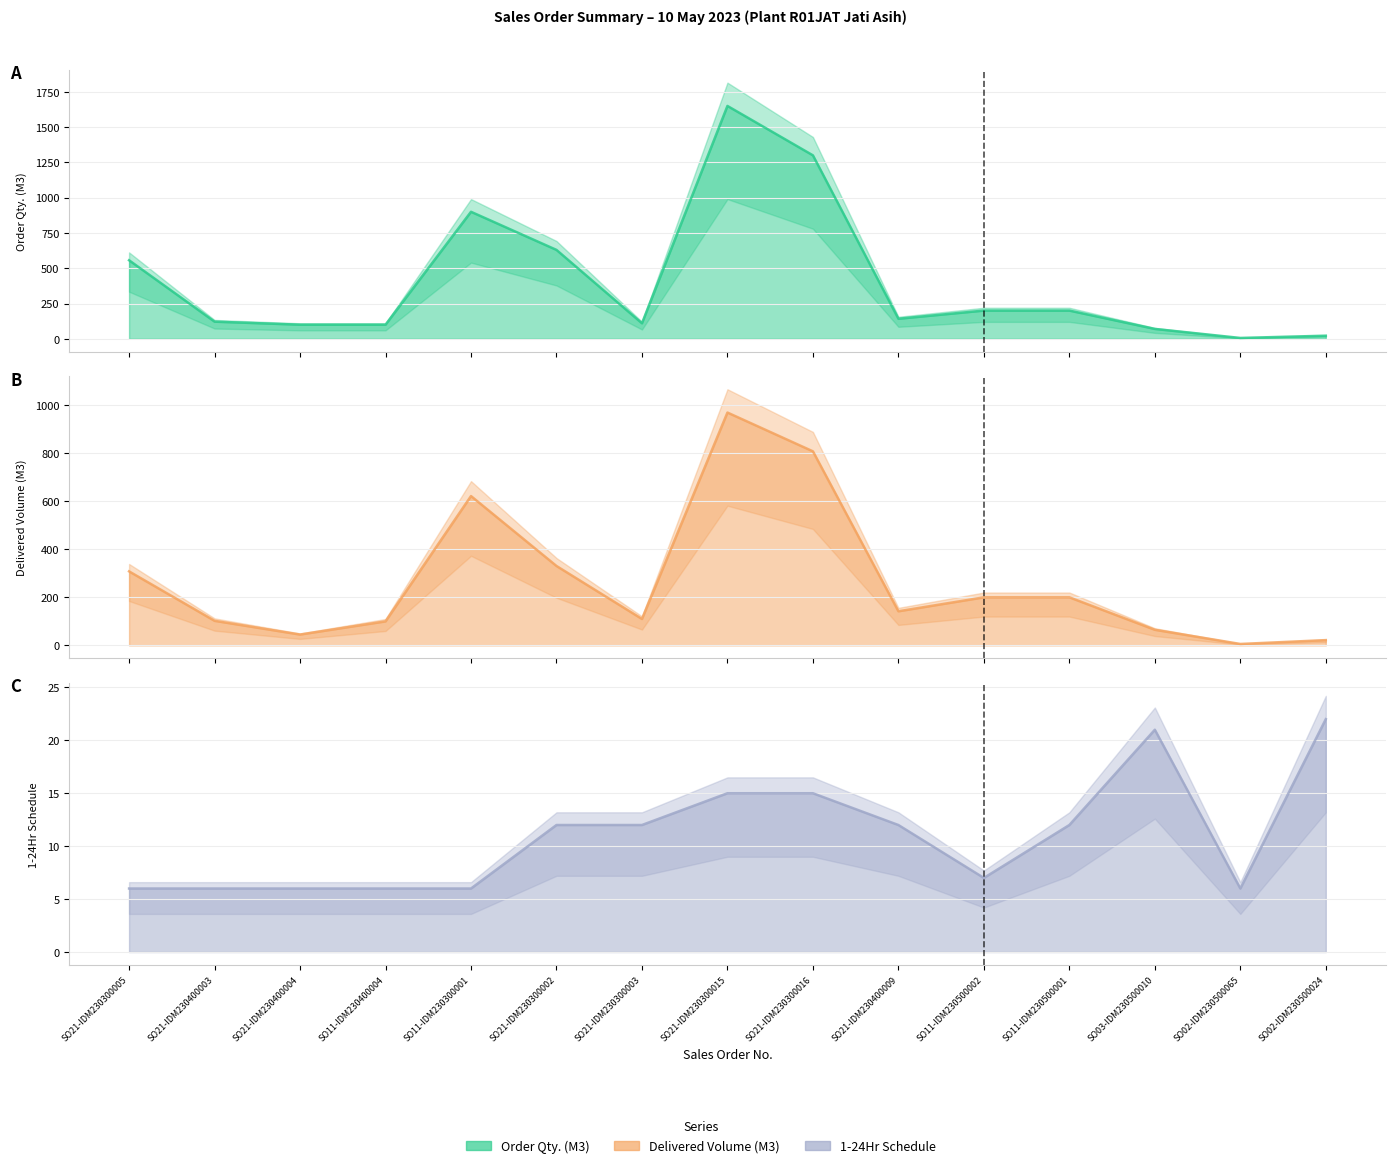

What is the sum of all Delivered Volume (M3) values?

4027.7